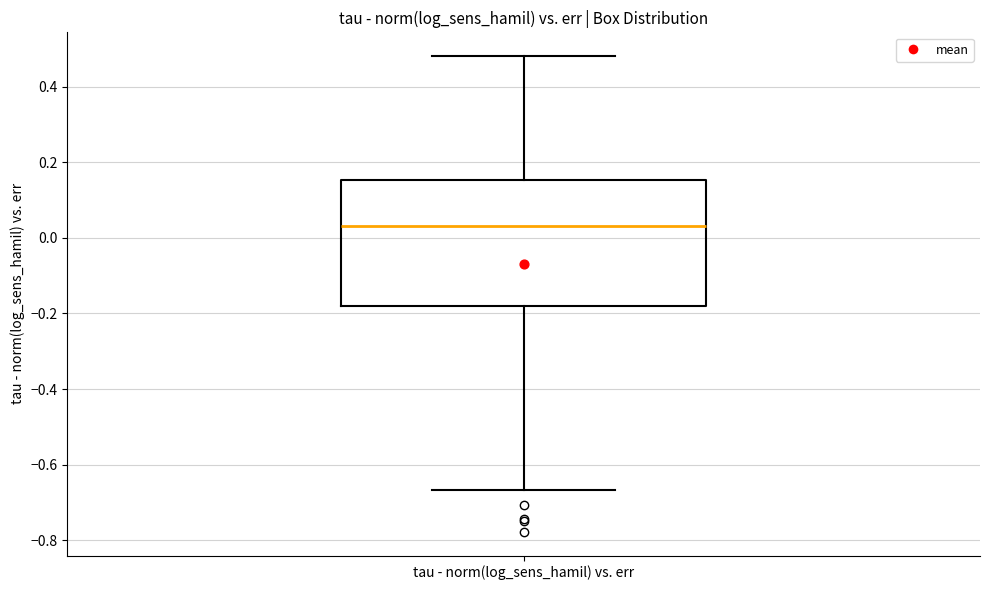

Transcribe this box plot: give where the median line is, the range the box spans, and where the two whiskers end, as read against the y-axis. The values are not printed on the chart, so give them approximately, as read against the axis.

median 0.04, box -0.18 to 0.16, whiskers -0.66 to 0.48